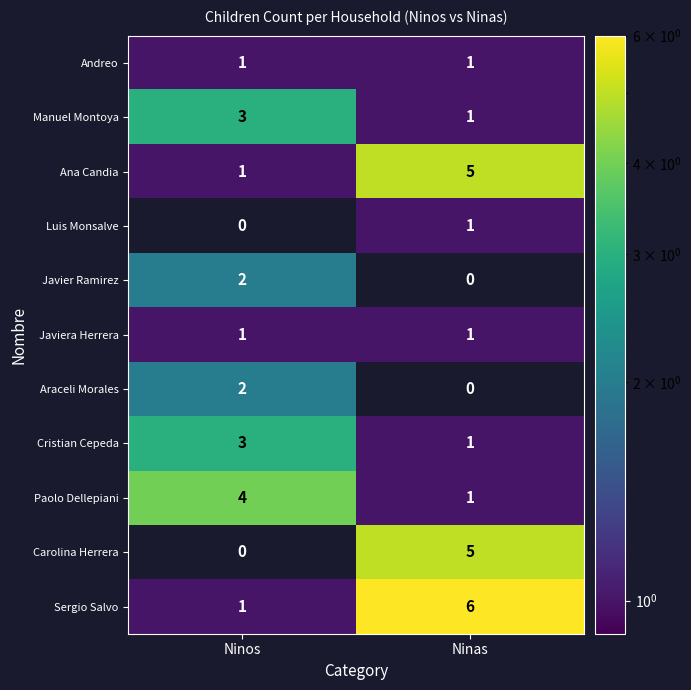

Reading left to right, transcribe all the data shown in this chart.

Andreo: 1	1
Manuel Montoya: 3	1
Ana Candia: 1	5
Luis Monsalve: 0	1
Javier Ramirez: 2	0
Javiera Herrera: 1	1
Araceli Morales: 2	0
Cristian Cepeda: 3	1
Paolo Dellepiani: 4	1
Carolina Herrera: 0	5
Sergio Salvo: 1	6